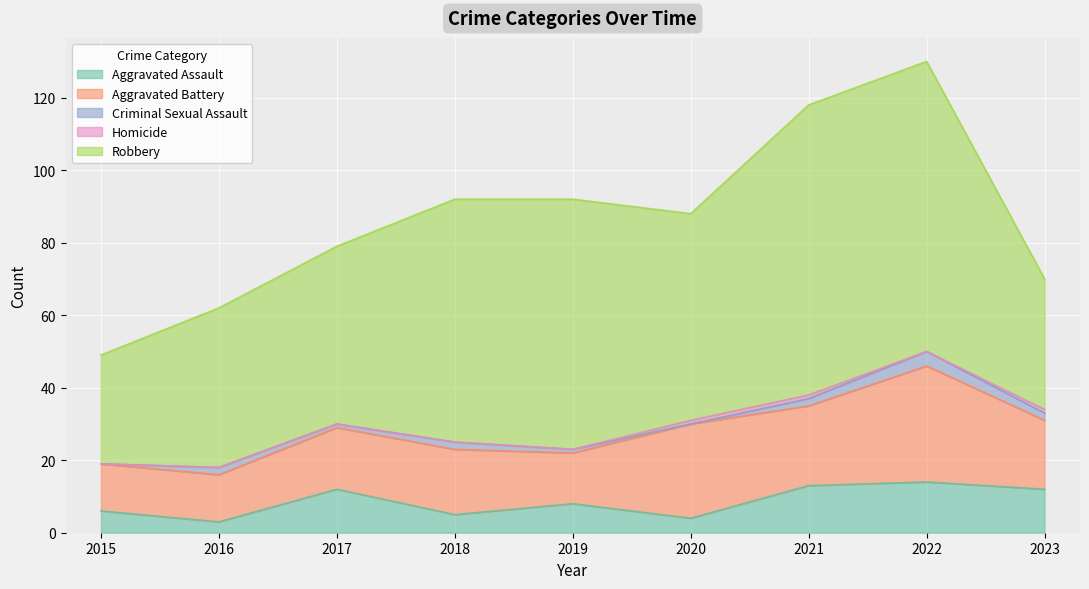

True or false: Criminal Sexual Assault and Aggravated Battery cross at least once.

False